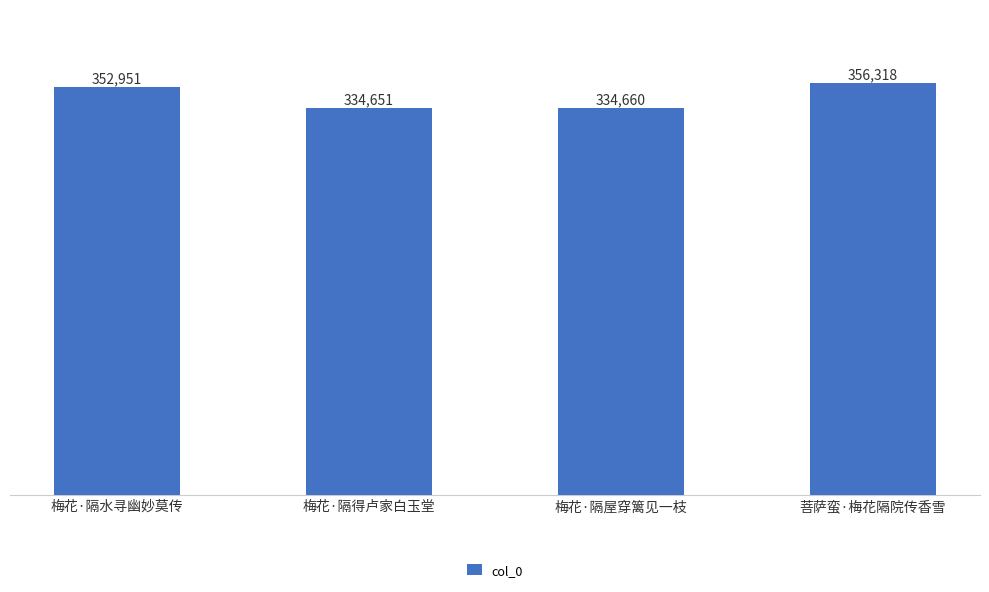

What is the label of the 1st bar from the left?

梅花·隔水寻幽妙莫传